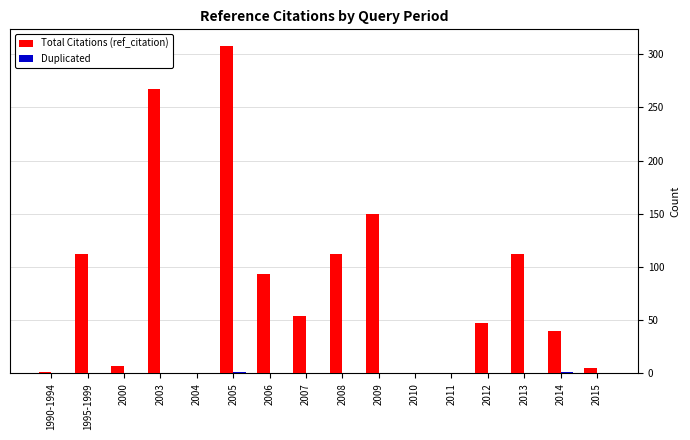

What is the sum of all Total Citations (ref_citation) values?

1308